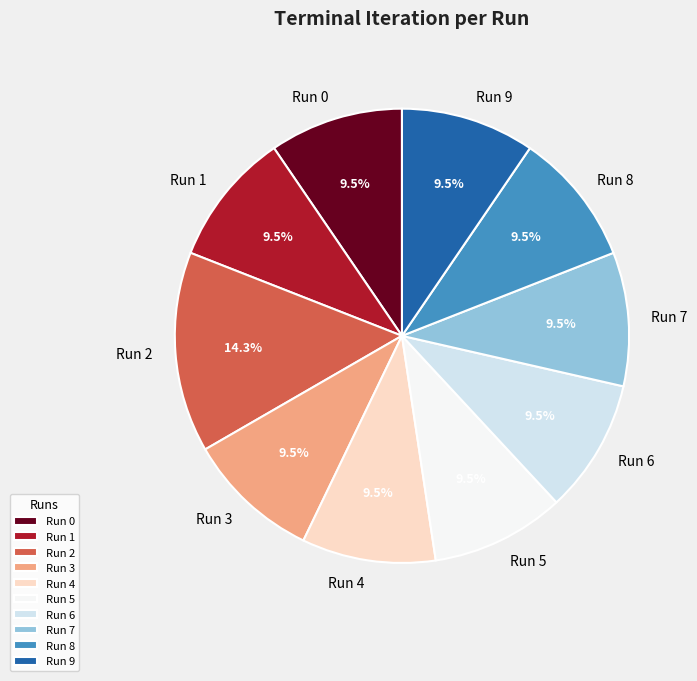

How many segments does this pie chart have?

10